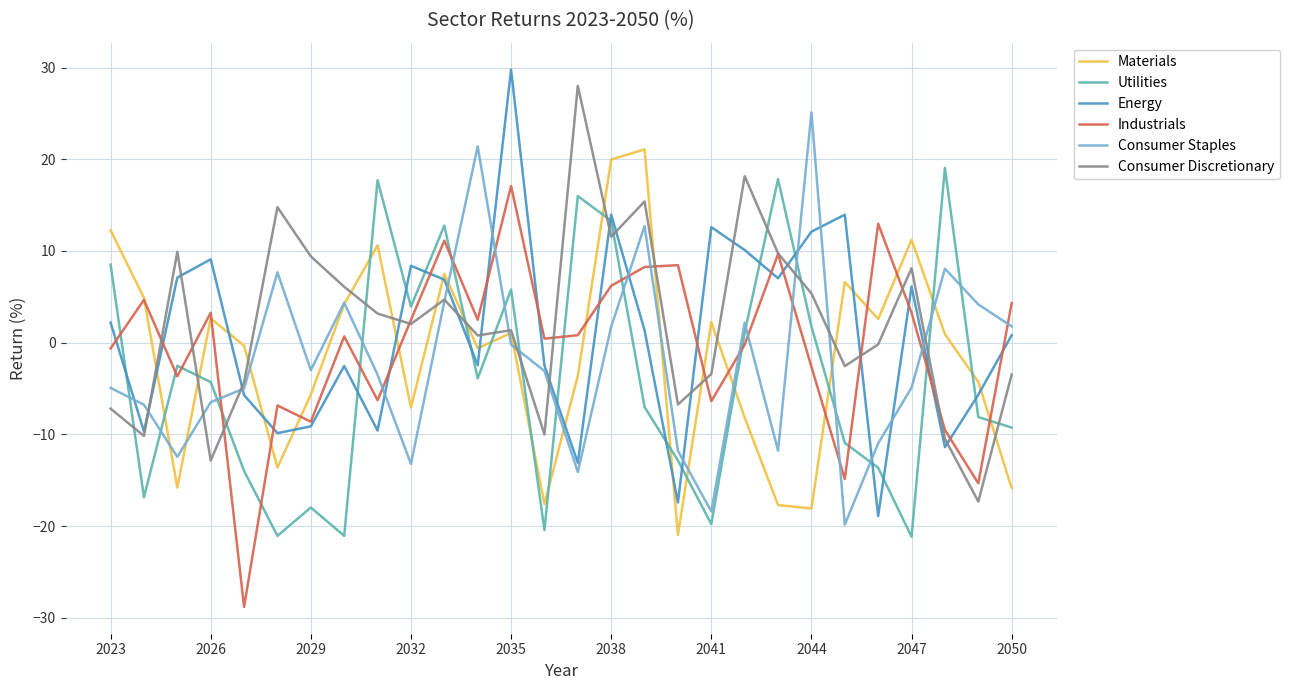

What are all the series names shown in the legend?

Materials, Utilities, Energy, Industrials, Consumer Staples, Consumer Discretionary